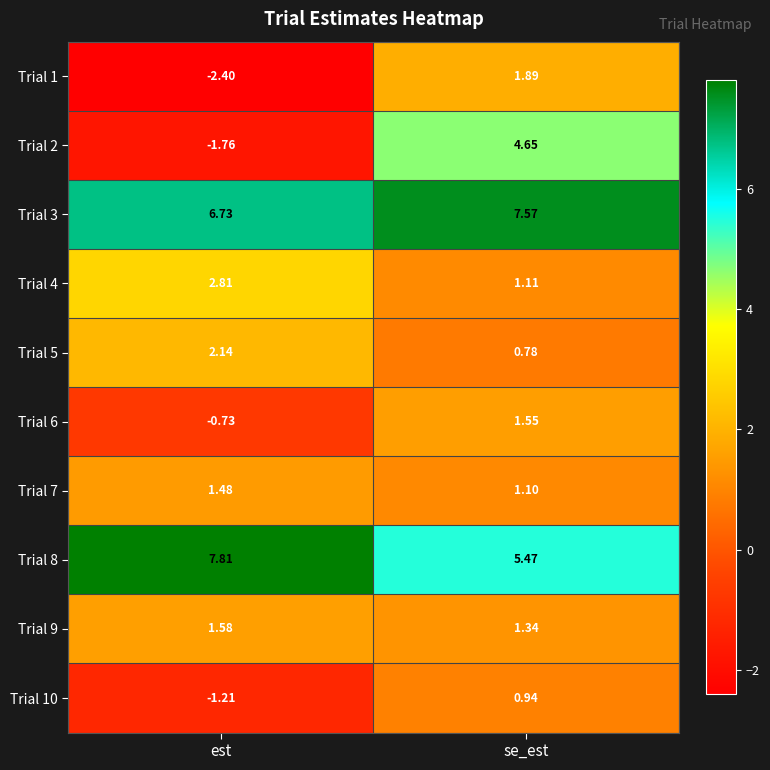

Is the value of Trial 1 at se_est greater than the value of Trial 2 at est?

Yes